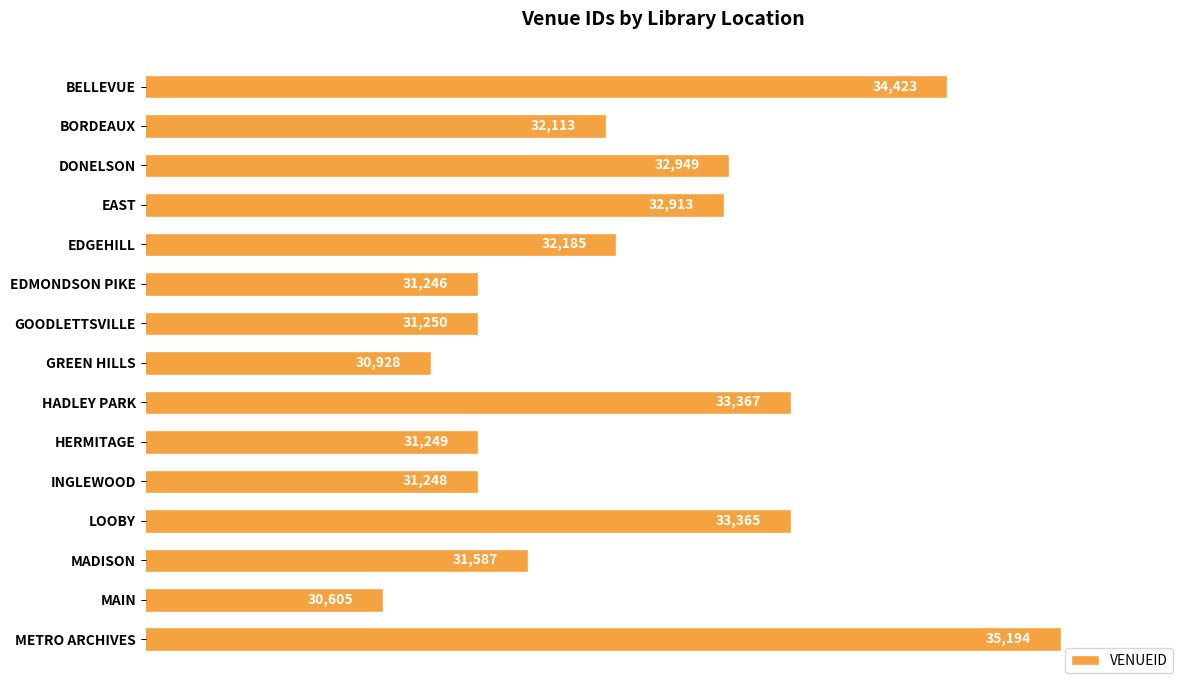

The chart shows a value of 32113 at BORDEAUX. True or false?

True